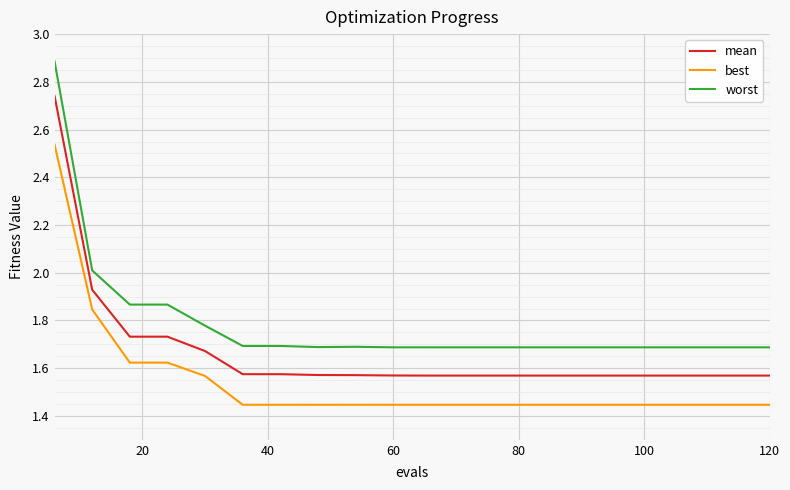

How many best values are between 1 and 2?

19